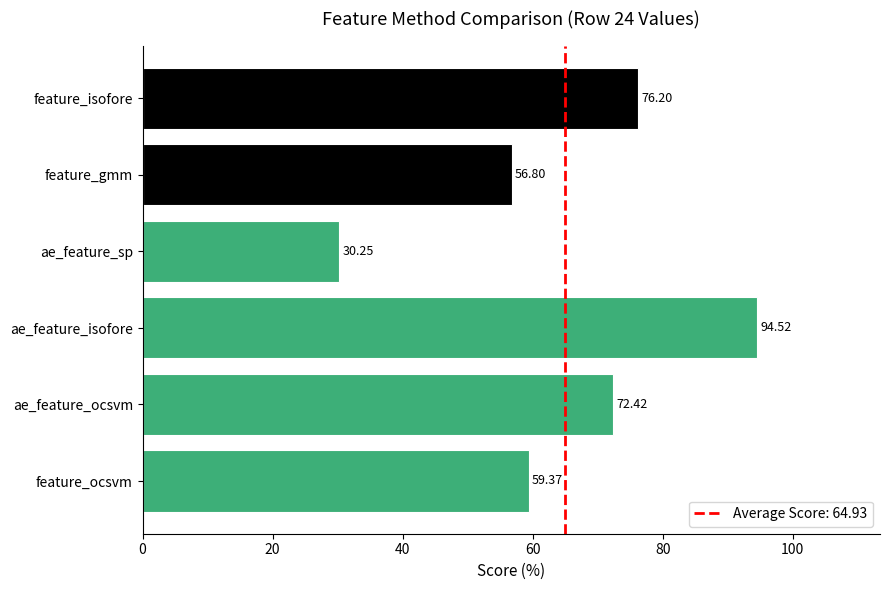

What is the ratio of the value at ae_feature_ocsvm to the value at feature_ocsvm?

1.2